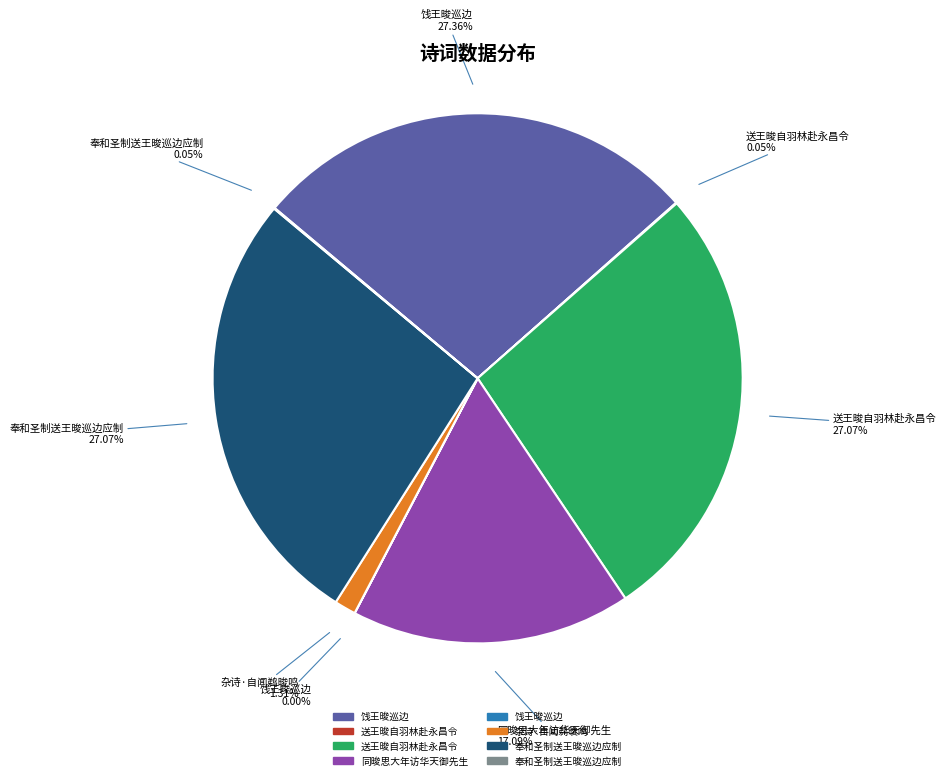

Is there any slice that represents more than half of the pie?

No